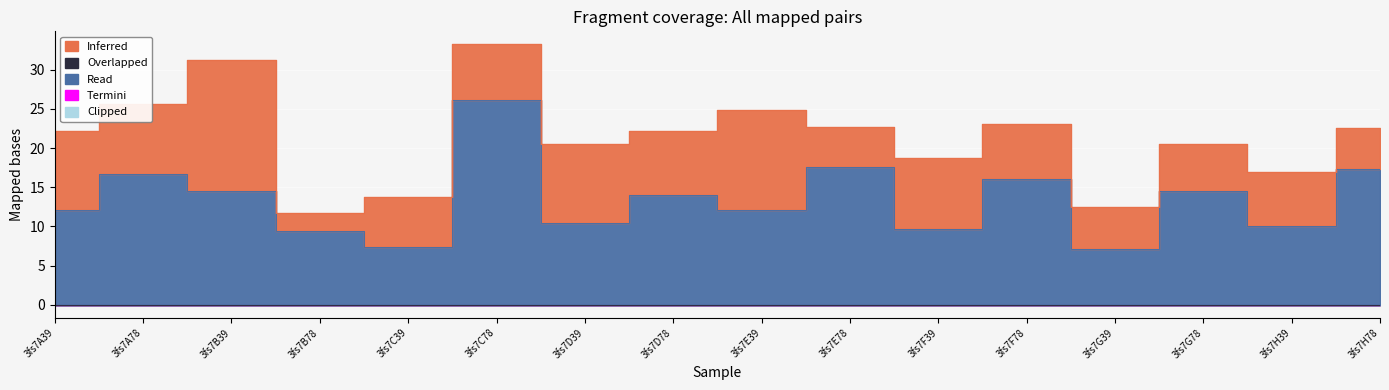

Which label corresponds to the largest value in the chart?

3fs7C78